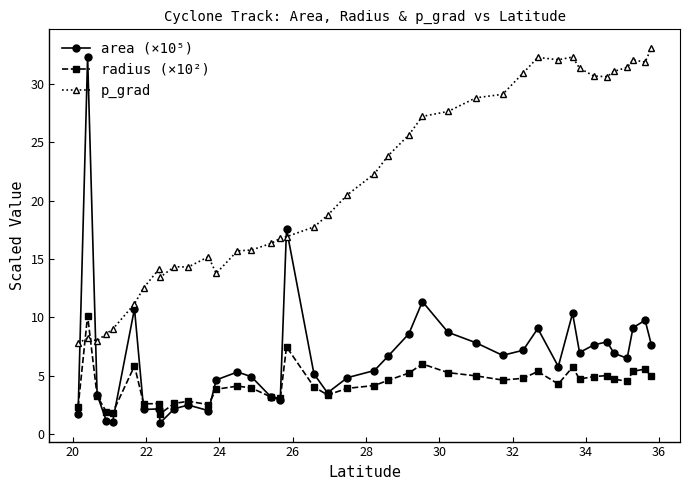

After their last crossing, which series has the higher values: p_grad or area (×10⁵)?

p_grad